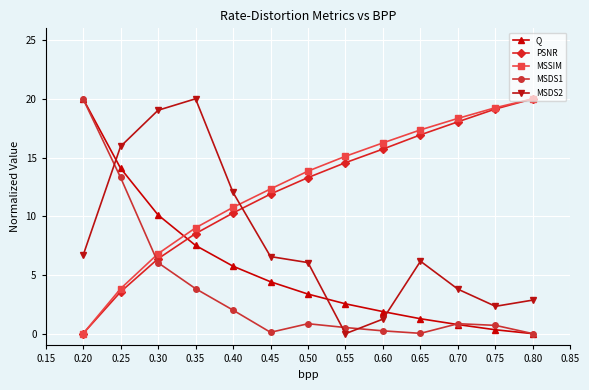

What is the average value of the MSSIM series?

12.5